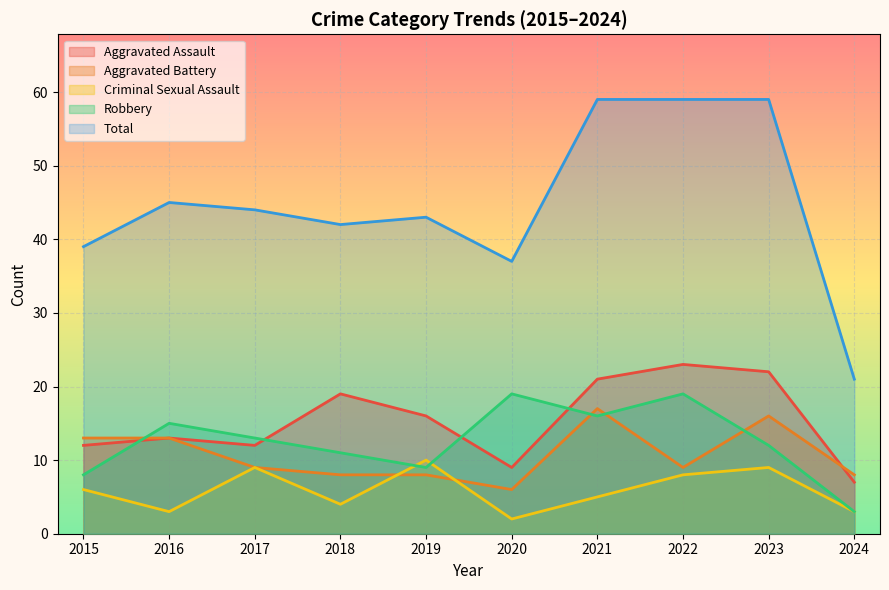

At which label is Total closest to 40?

2015